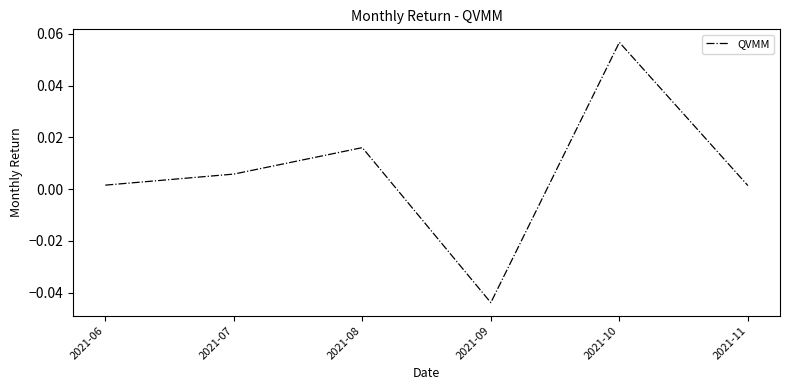

How many interior local valleys (lower than both neighbors) does the data have?

1